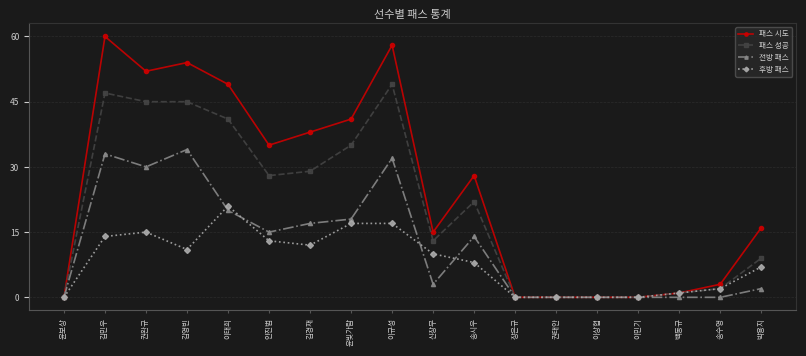

What is the highest value of the 패스 성공 series?

49